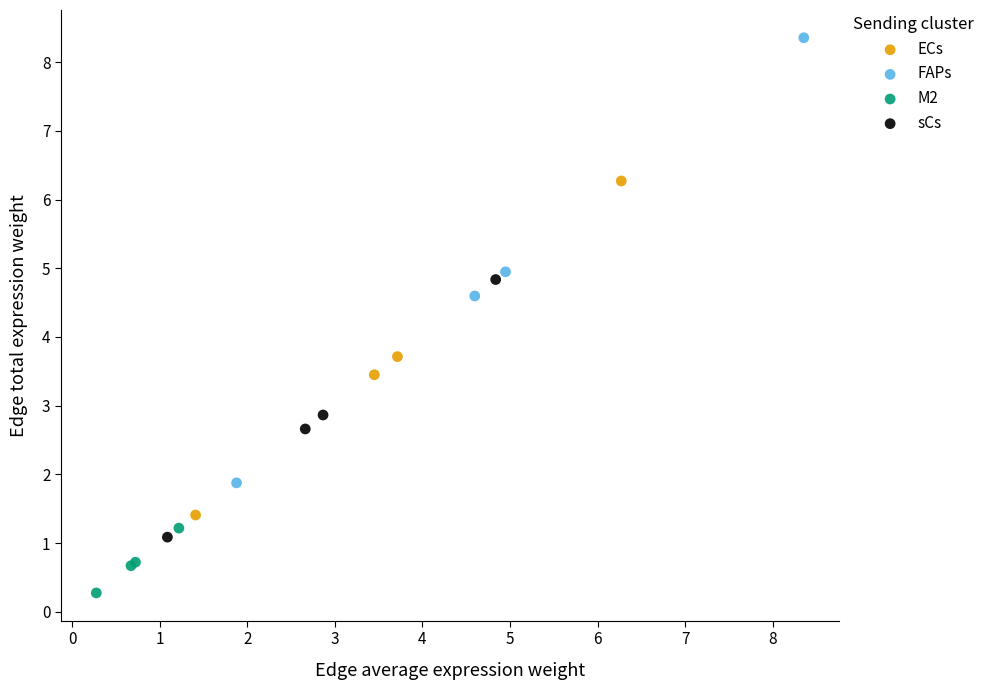

Which series reaches the maximum Y coordinate?

FAPs